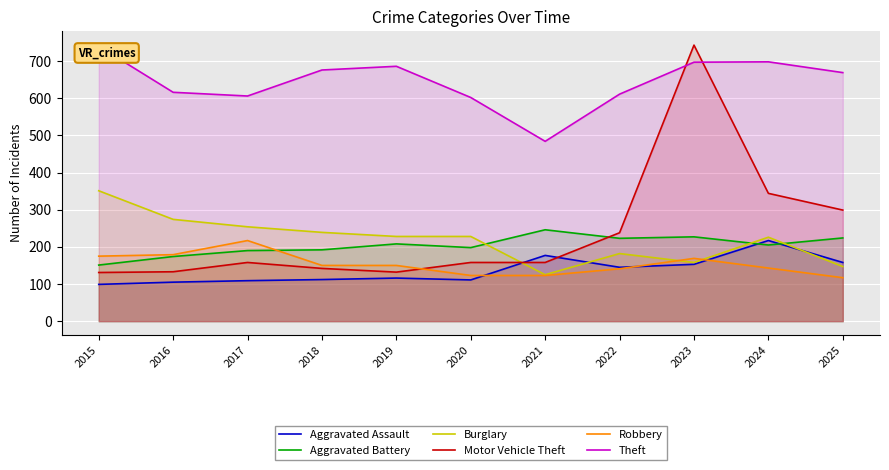

How many lines are shown in the chart?

6